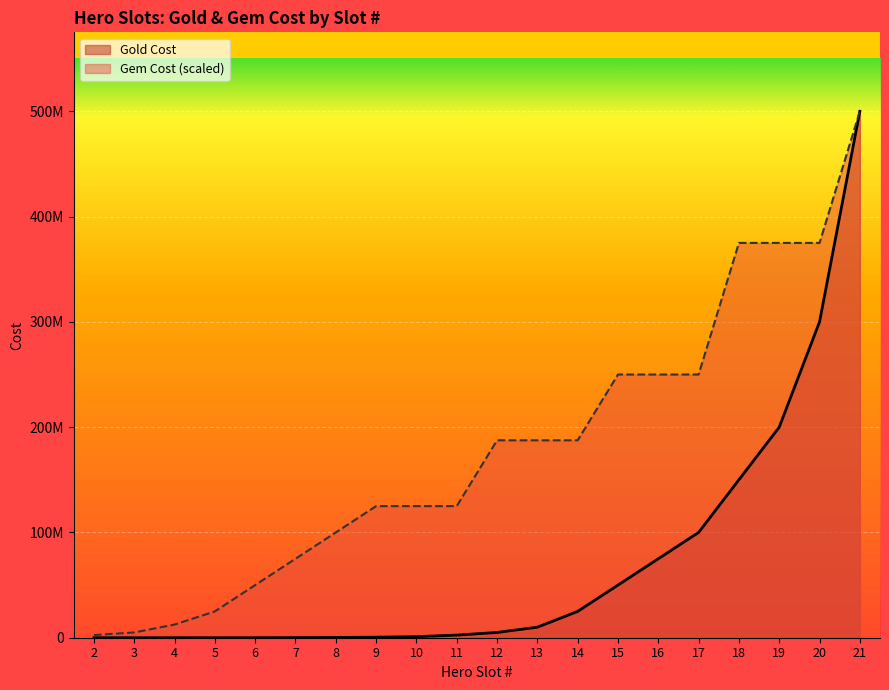

What is the value of the Gold Cost point at the 19th from the left?

300000000